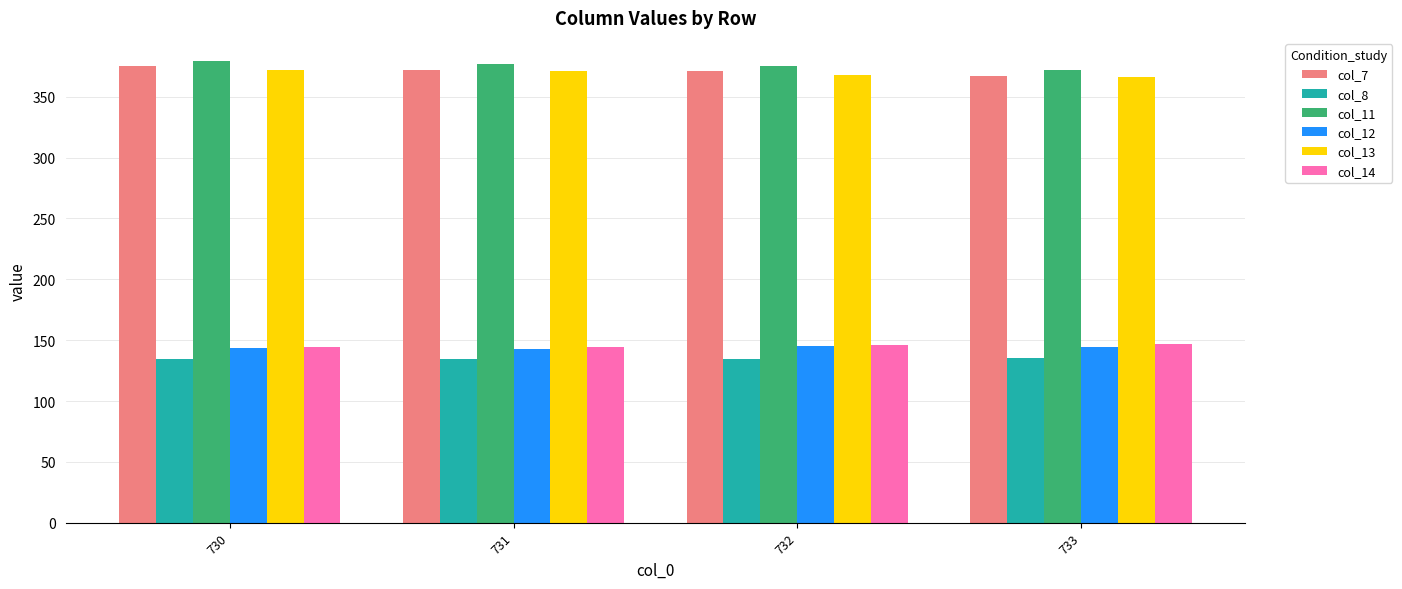

What is the difference between the highest and lowest values at 733?

236.6